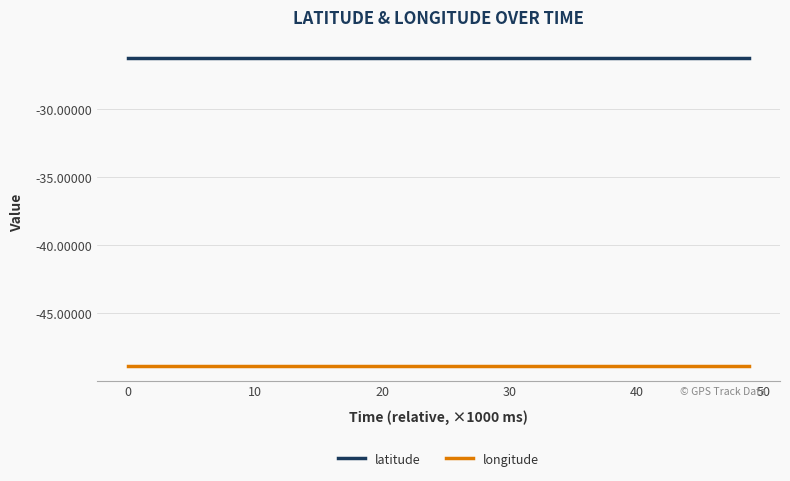

List the series in order of their overall mean, highest first.

latitude, longitude